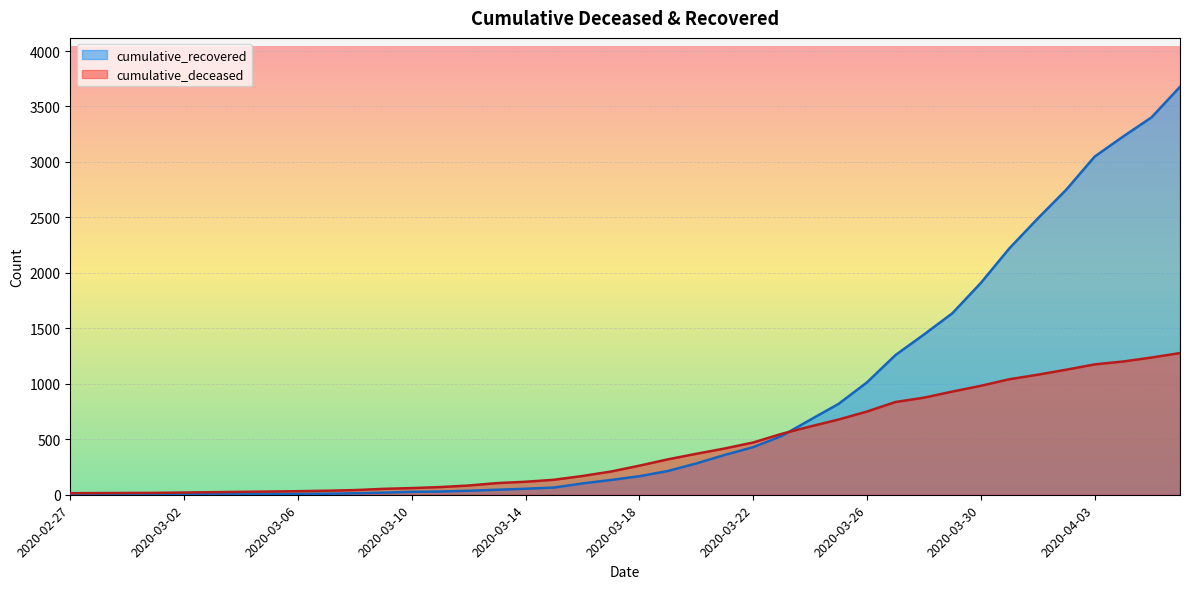

What is the label of the 8th point from the left?

2020-03-05